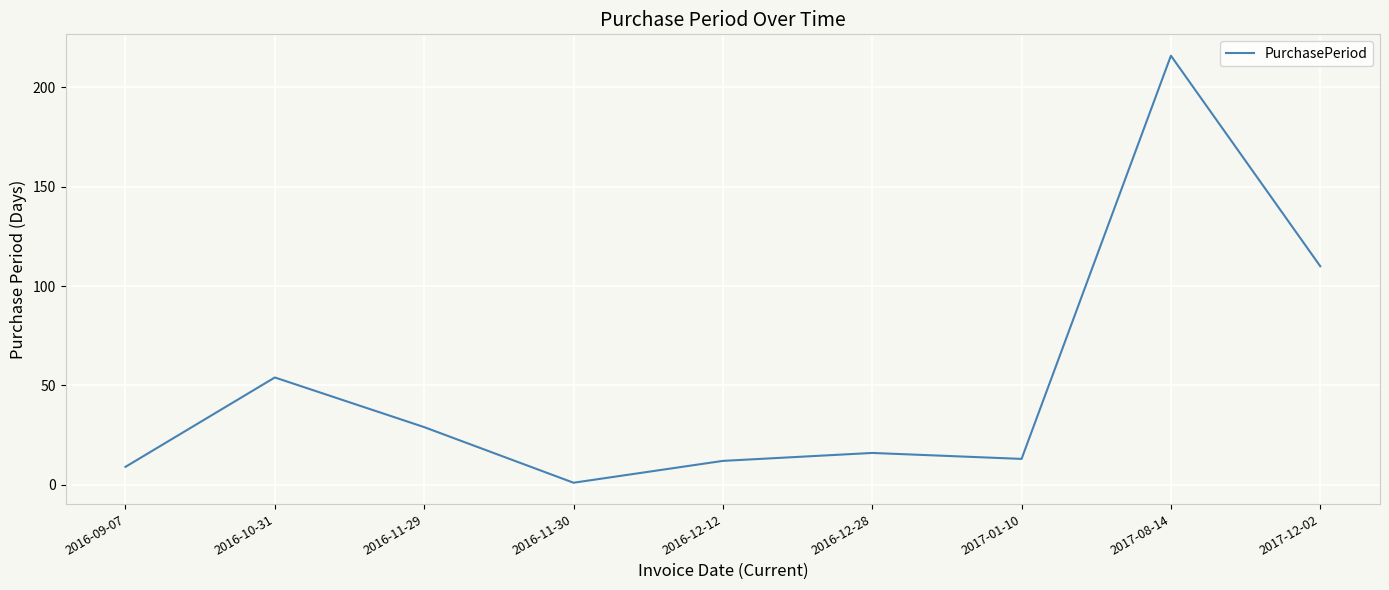

Which has a higher value, 2016-11-29 or 2017-12-02?

2017-12-02